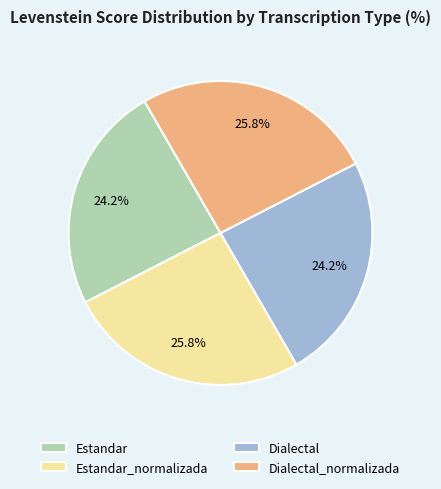

To the nearest percent, what percentage of the pie is Dialectal?

24%